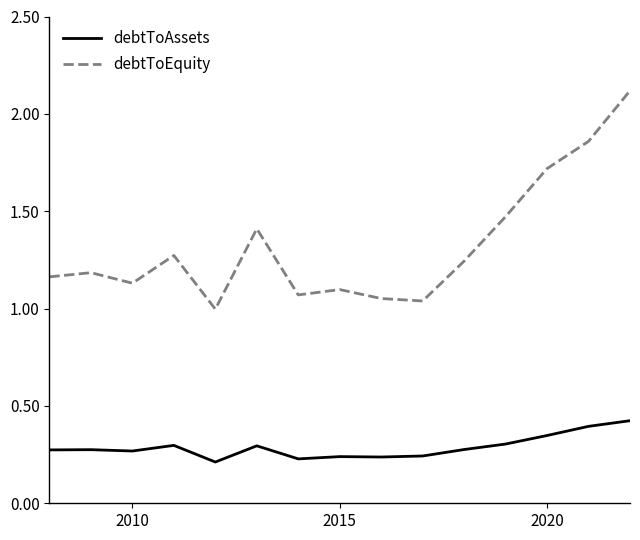

What is the maximum value for debtToEquity?

2.1